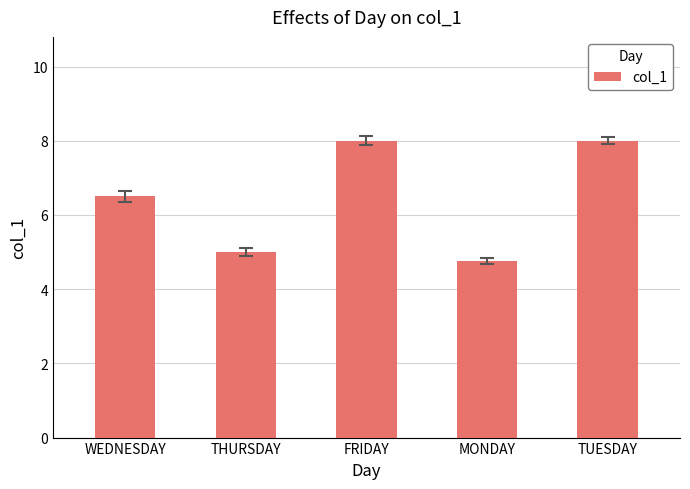

What is the minimum value shown in the chart?

4.8